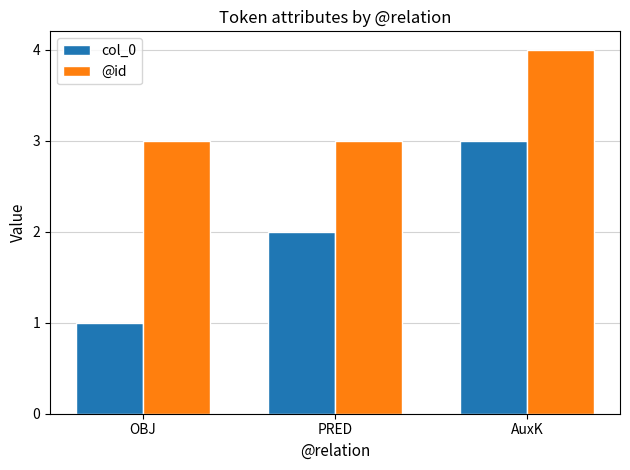

True or false: @id has a value of 3 at OBJ.

True